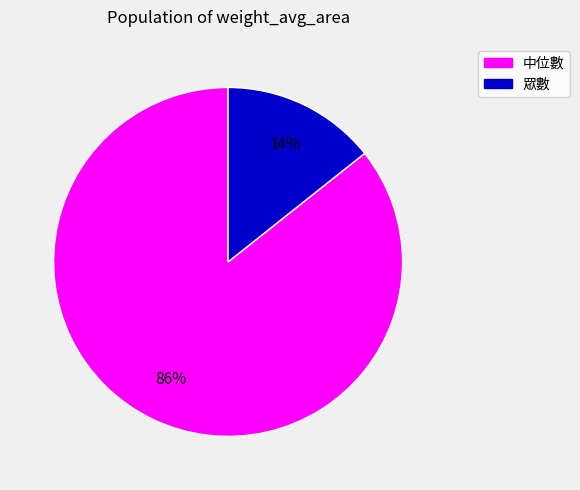

To the nearest percent, what is the average slice percentage?

50%